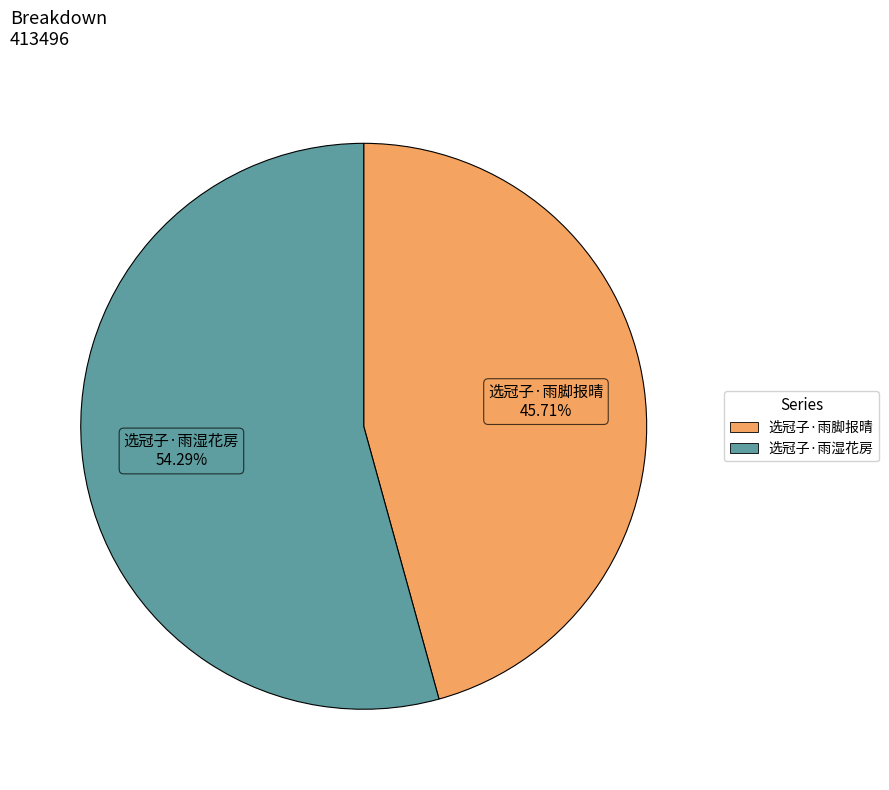

To the nearest percent, what is the average slice percentage?

50%